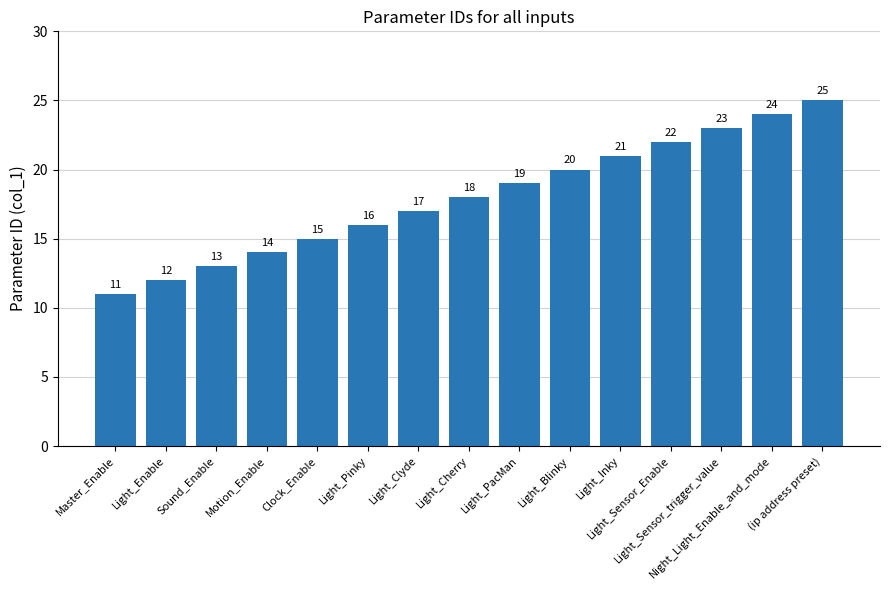

Which has a higher value, Light_Pinky or Light_PacMan?

Light_PacMan